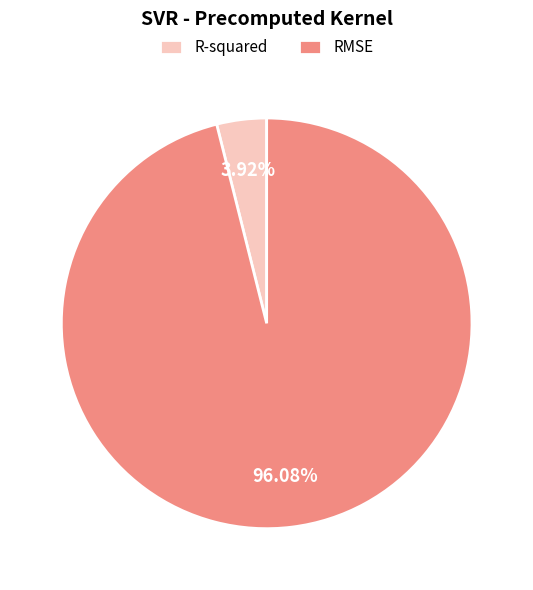

Rank the categories by value from lowest to highest.

R-squared, RMSE